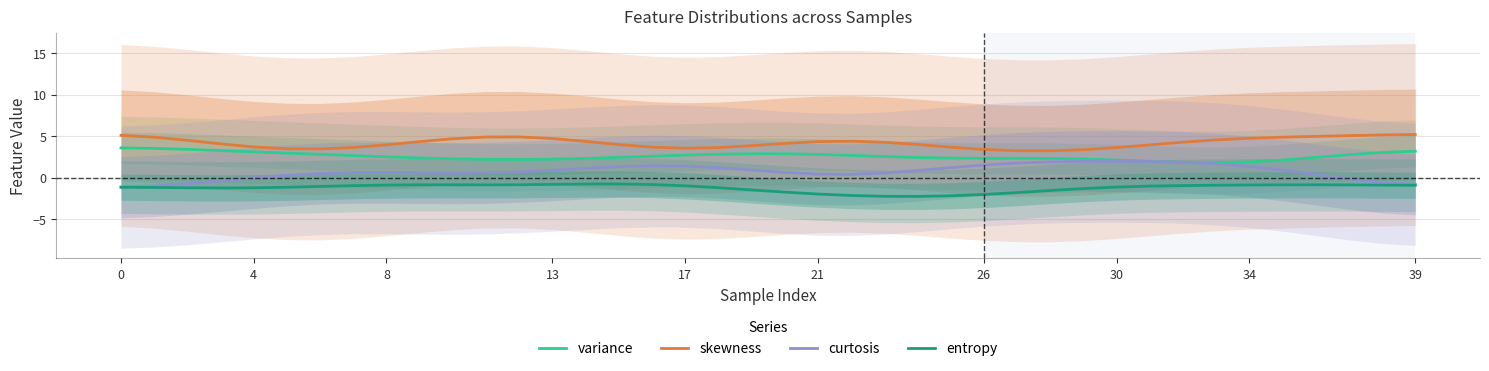

True or false: skewness and curtosis cross at least once.

False